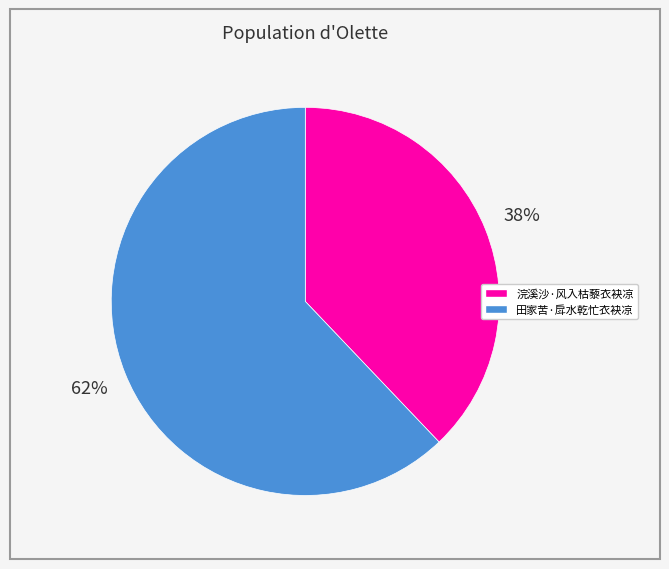

Do 浣溪沙·风入枯藜衣袂凉 and 田家苦·戽水乾忙衣袂凉 together represent more than half of the pie?

Yes